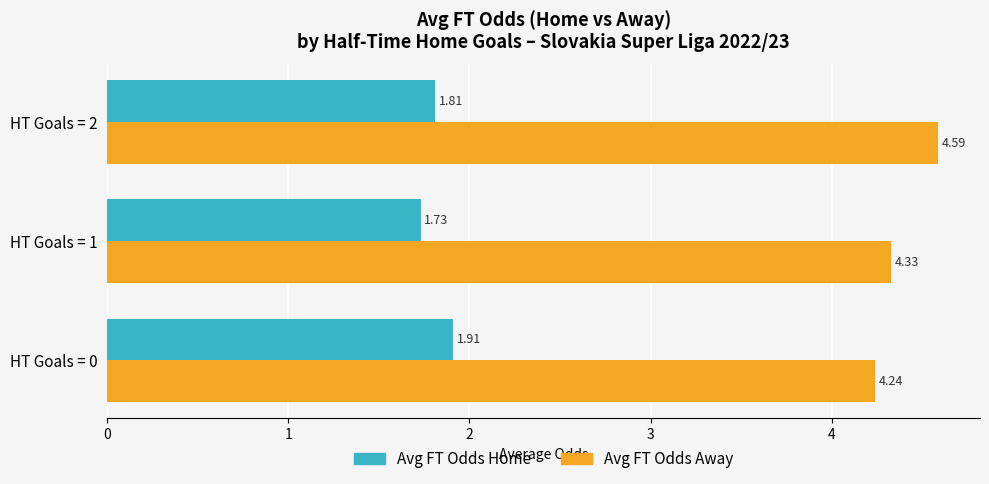

What are all the series names shown in the legend?

Avg FT Odds Home, Avg FT Odds Away